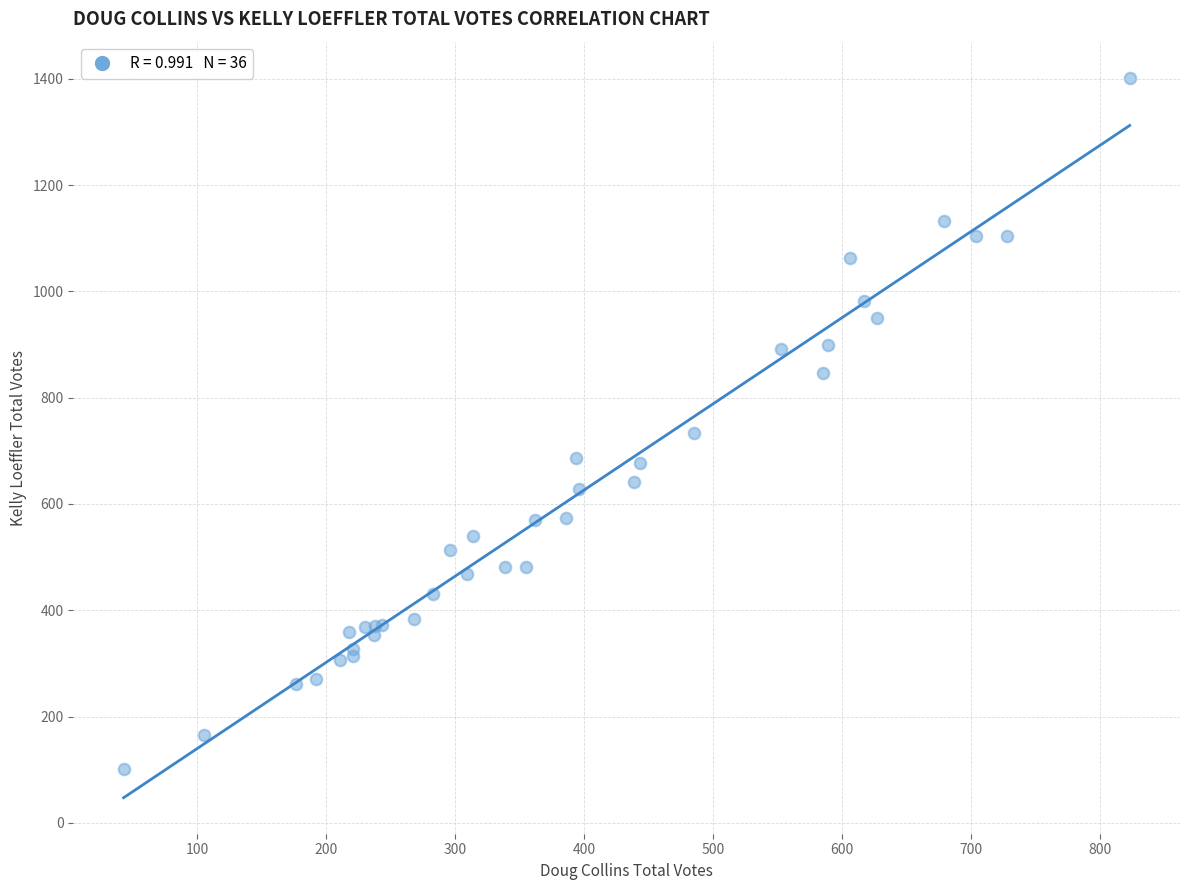

What Y value in the scatter plot is closest to 751?

733